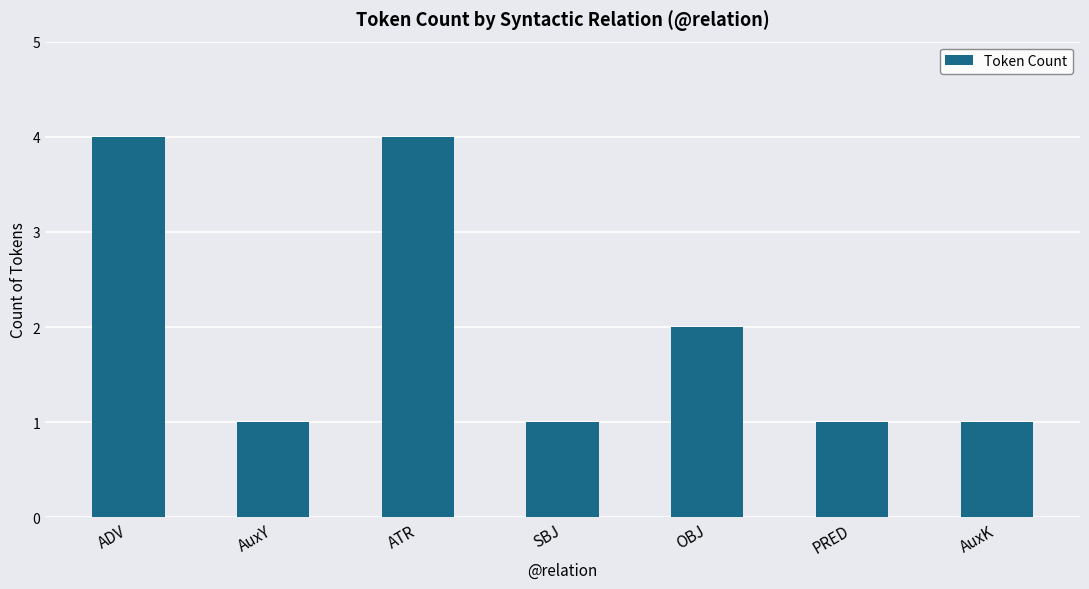

Between ATR and SBJ, which is larger?

ATR